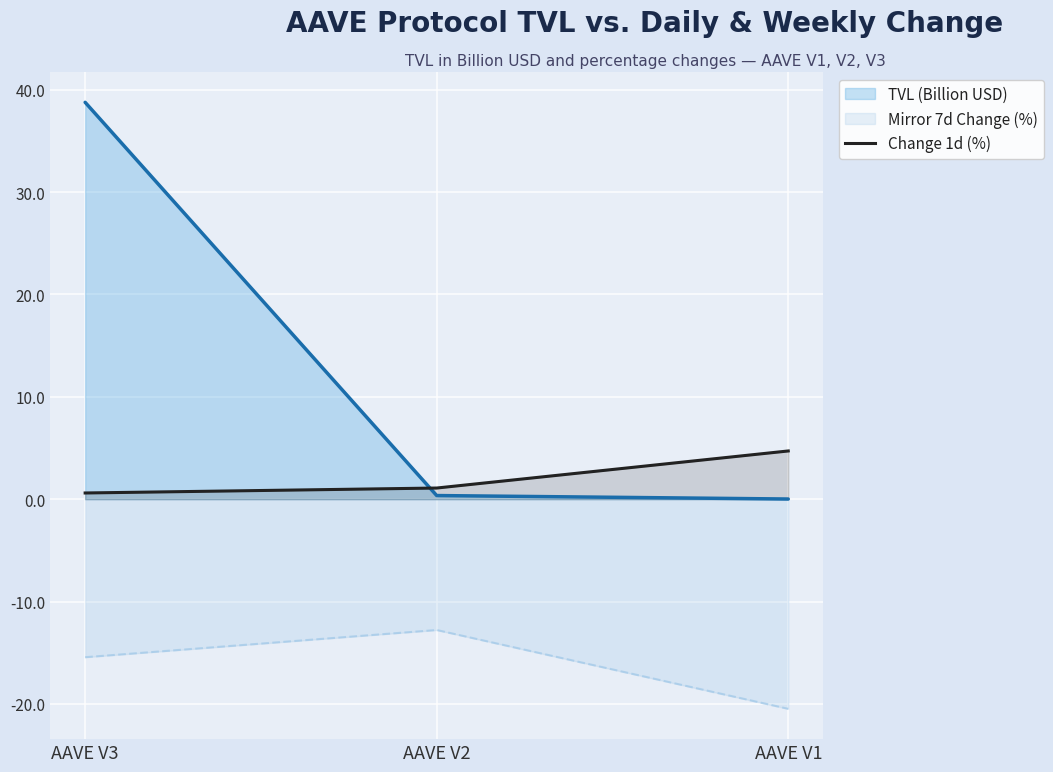

Reading left to right, extract all data points from this chart.

TVL (Billion USD): 38.8	0.4	0.0
Mirror 7d Change (%): -15.4	-12.8	-20.5
Change 1d (%): 0.6	1.1	4.7